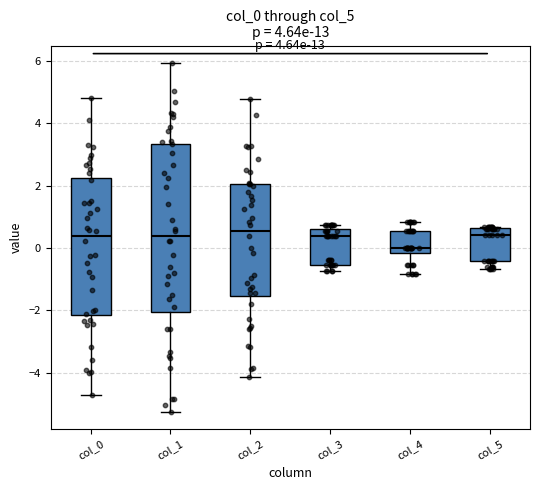

Reading left to right, transcribe this box plot: for each box, give where its median line is, the range the box spans, and where its two whiskers end, as read against the y-axis. The values are not printed on the chart, so give them approximately, as read against the axis.

col_0: median 0.4, box -2.2 to 2.2, whiskers -4.8 to 4.8
col_1: median 0.4, box -2.0 to 3.4, whiskers -5.2 to 6.0
col_2: median 0.6, box -1.6 to 2.0, whiskers -4.2 to 4.8
col_3: median 0.4, box -0.6 to 0.6, whiskers -0.8 to 0.8
col_4: median 0.0, box -0.2 to 0.6, whiskers -0.8 to 0.8
col_5: median 0.4, box -0.4 to 0.6, whiskers -0.6 to 0.6